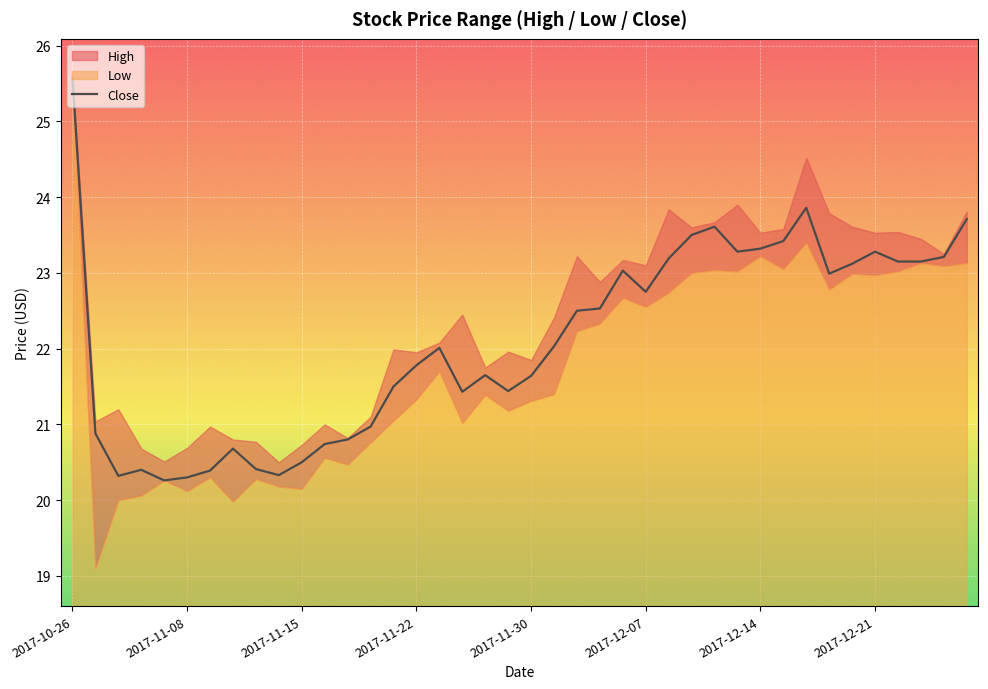

At which label does Close reach its peak?

2017-10-26